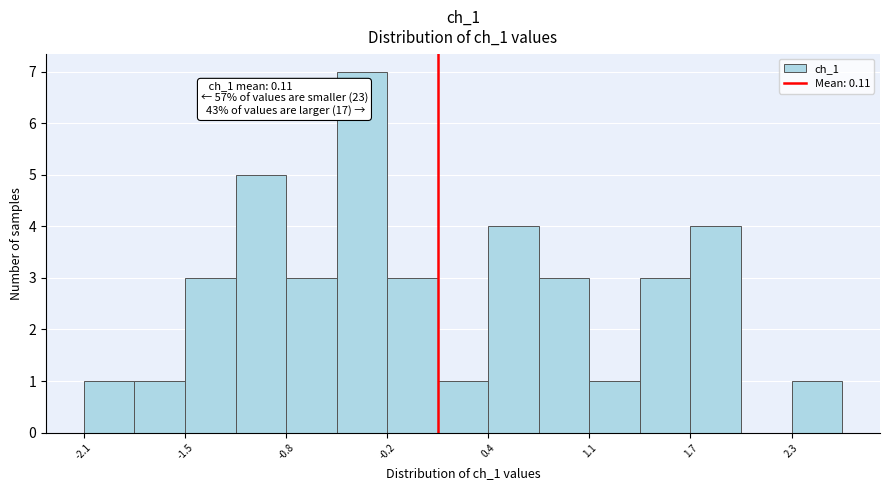

Read against the x-axis, roughly where is the centre of the tallest bar?

-0.4